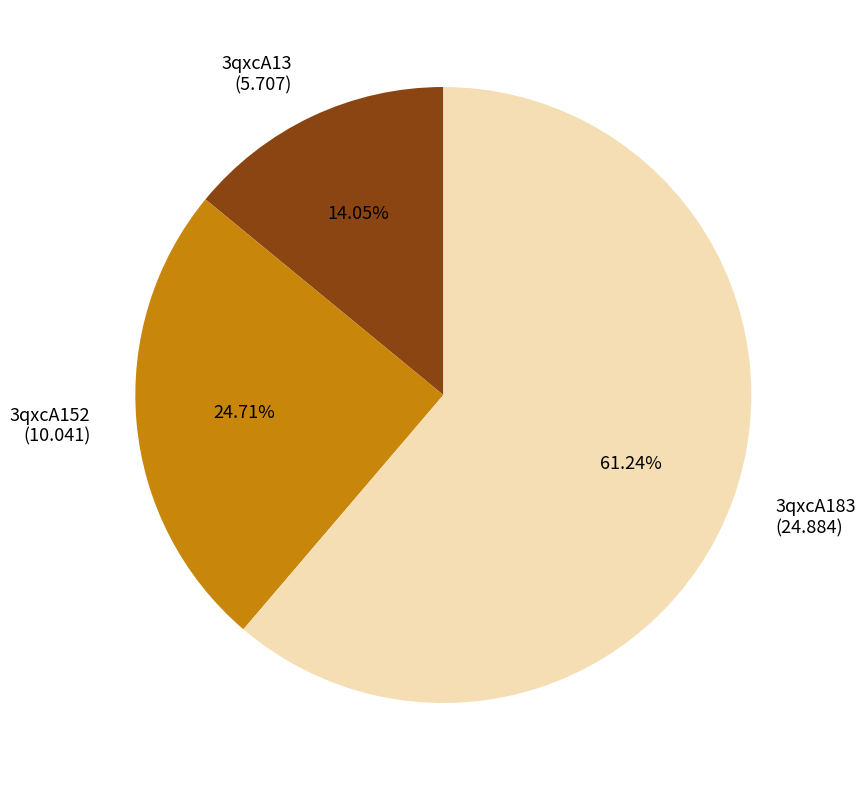

Rank the categories by value from highest to lowest.

3qxcA183, 3qxcA152, 3qxcA13